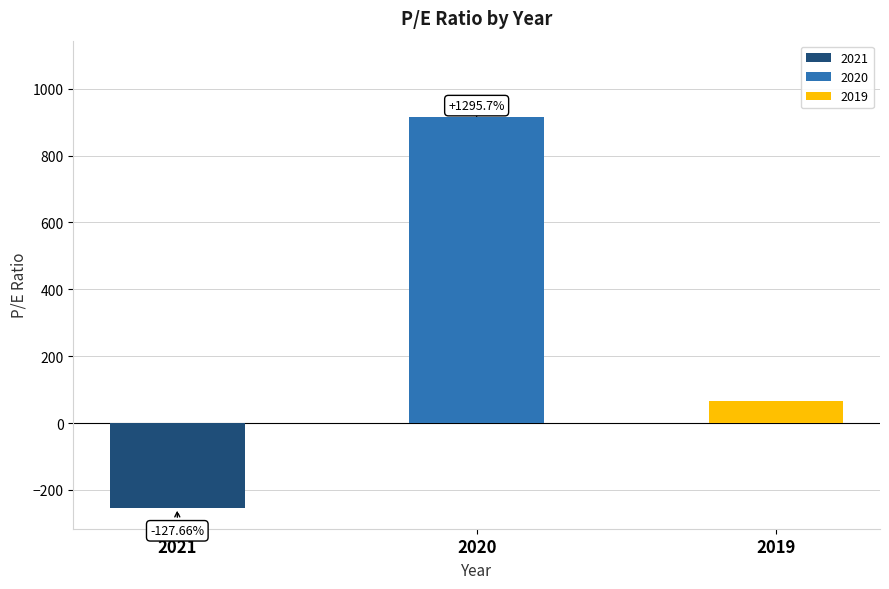

Does the chart contain any negative values?

Yes